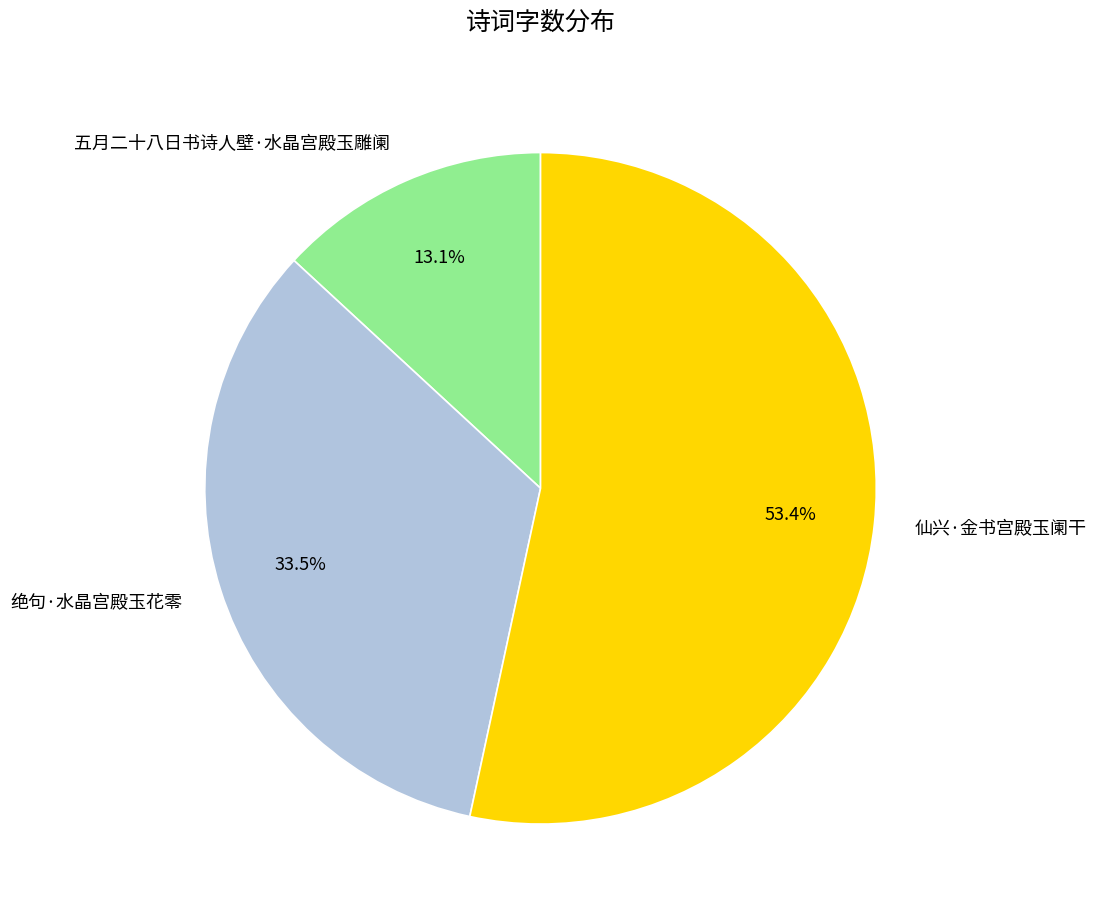

Which slice is the largest?

仙兴·金书宫殿玉阑干